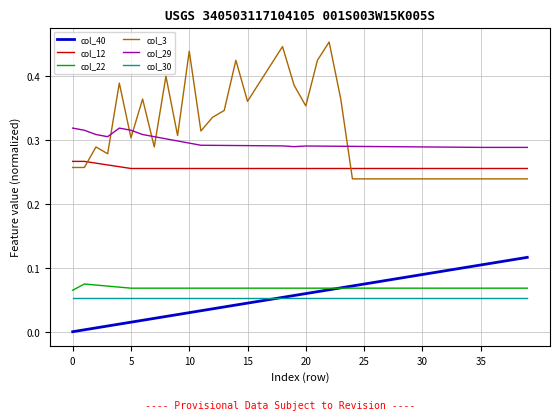

True or false: col_30 and col_12 cross at least once.

False